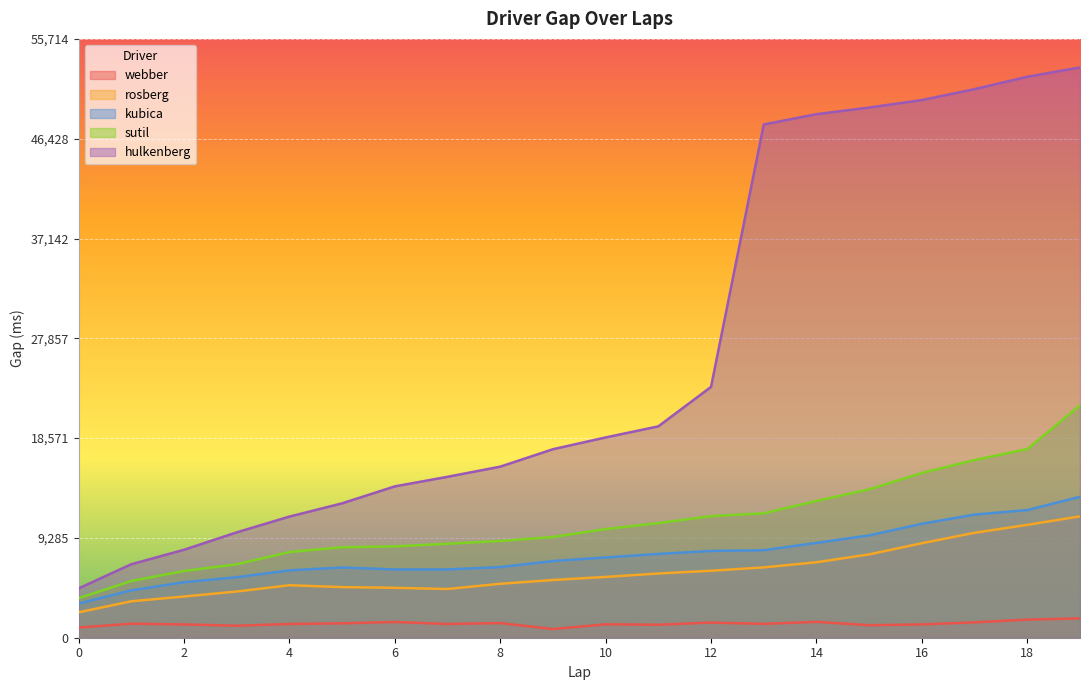

What is the sum of the sutil values at 4 and 13?

19550